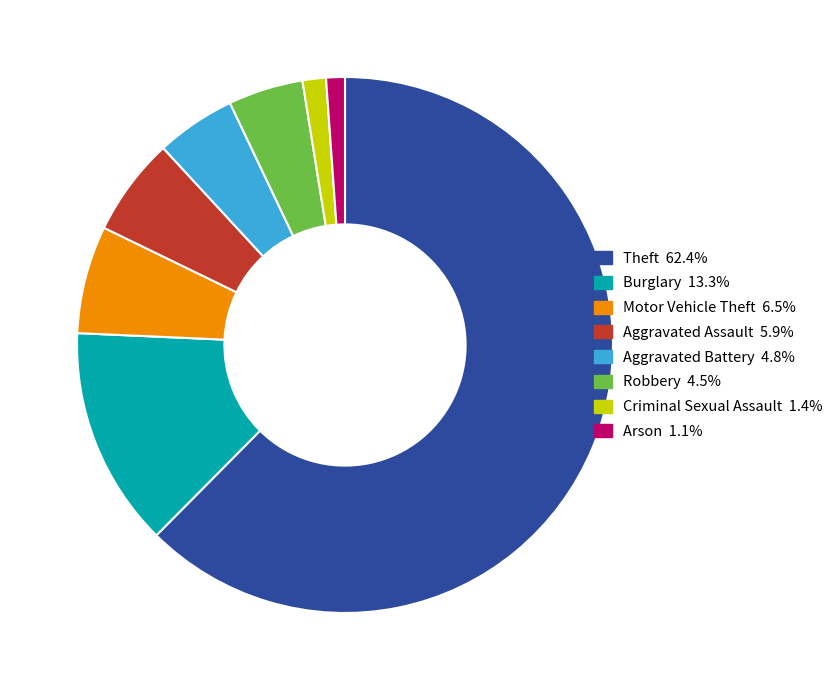

Is there a majority slice in this chart?

Yes